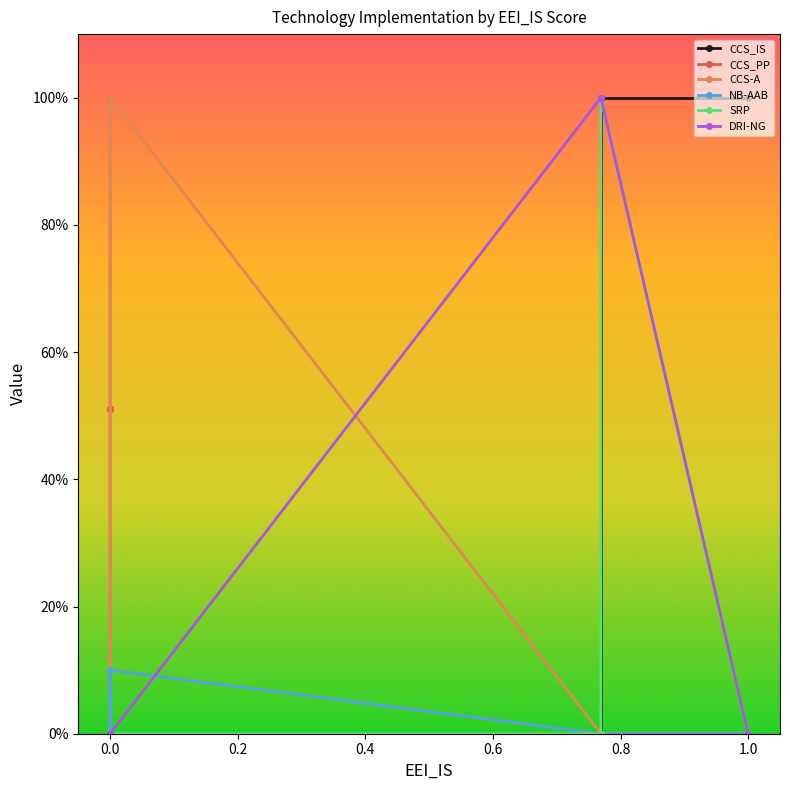

What are all the series names shown in the legend?

CCS_IS, CCS_PP, CCS-A, NB-AAB, SRP, DRI-NG